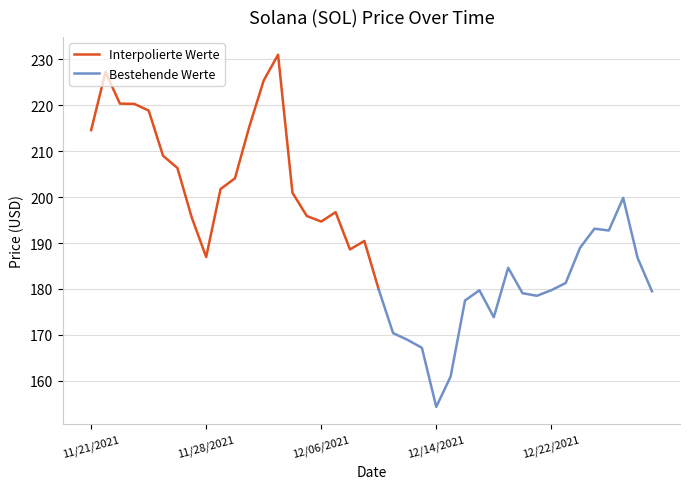

The value at 12/29/2021 is 276.7. True or false?

False